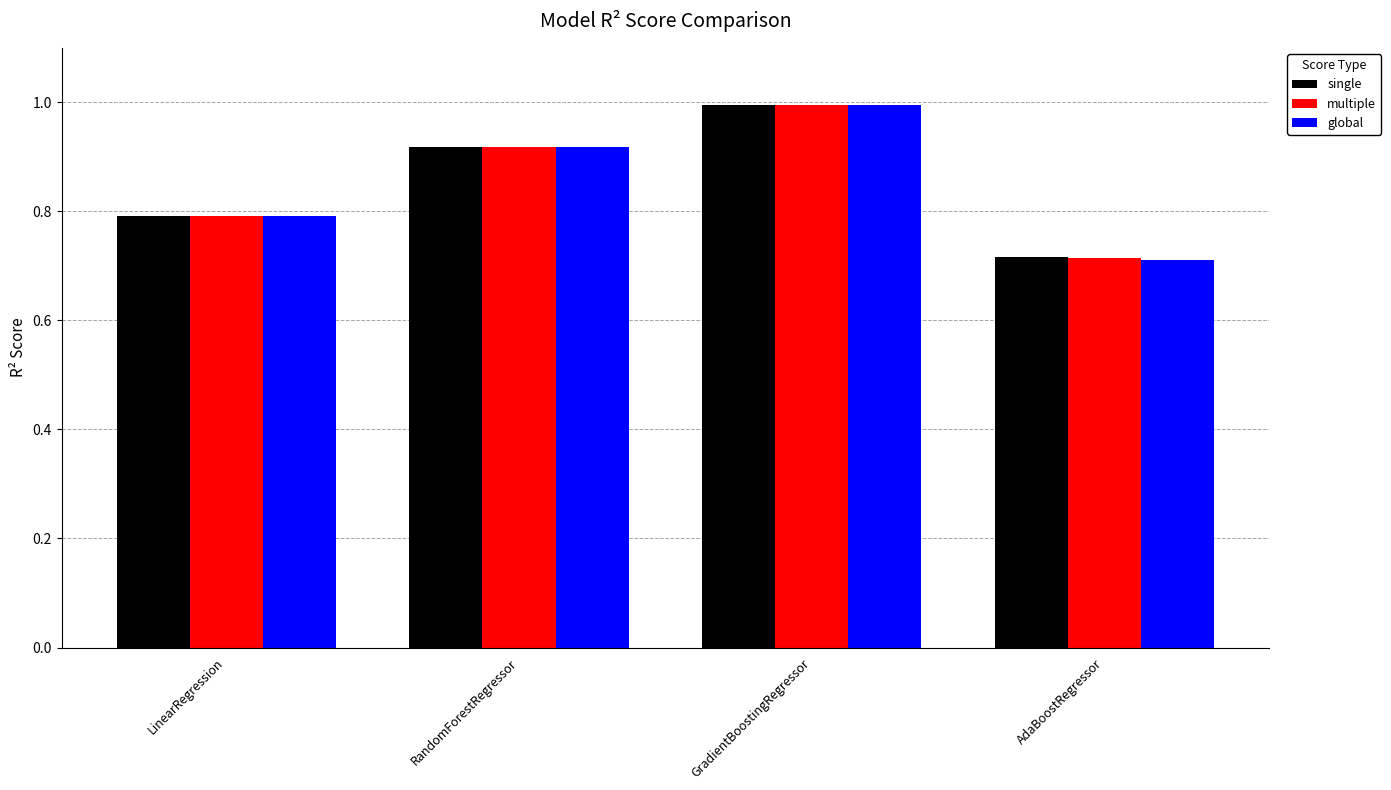

The global series shows 0.8 at LinearRegression. True or false?

True